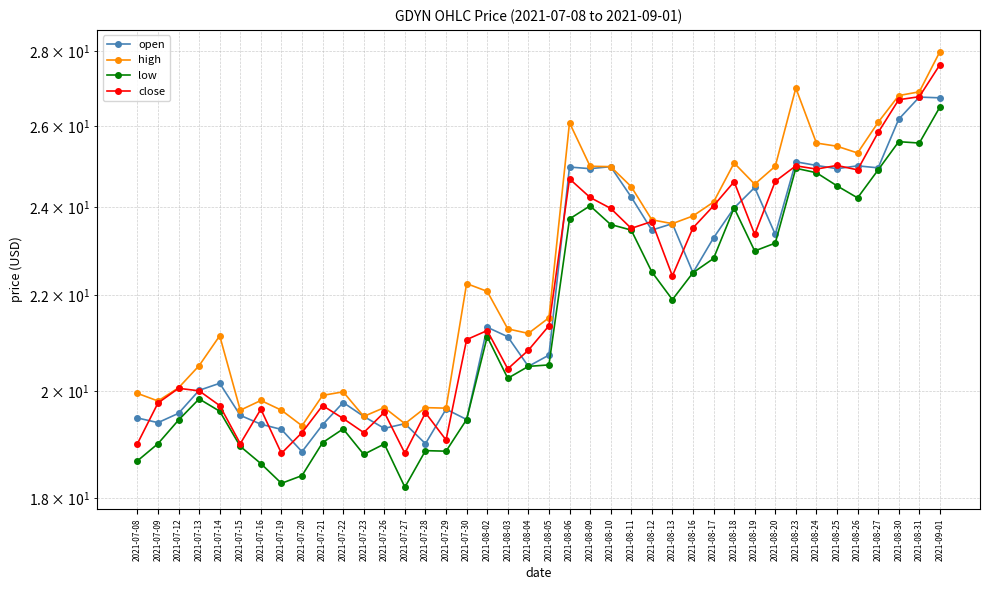

What is the maximum value for close?

27.6